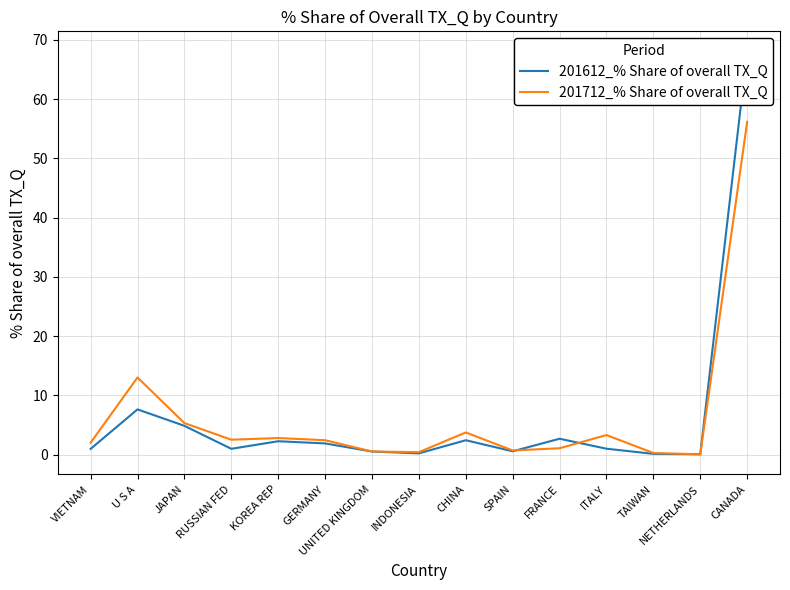

At which category does 201612_% Share of overall TX_Q reach its first local peak?

U S A